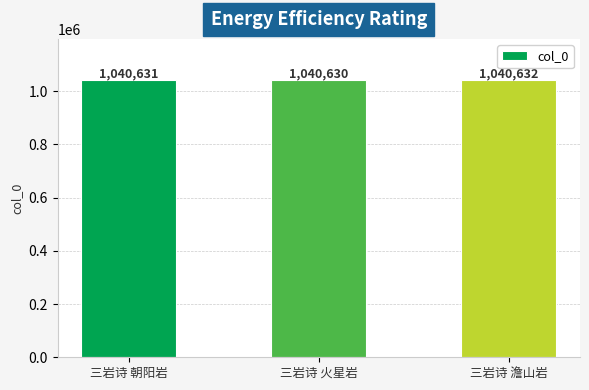

What position from the right is 三岩诗 澹山岩?

1